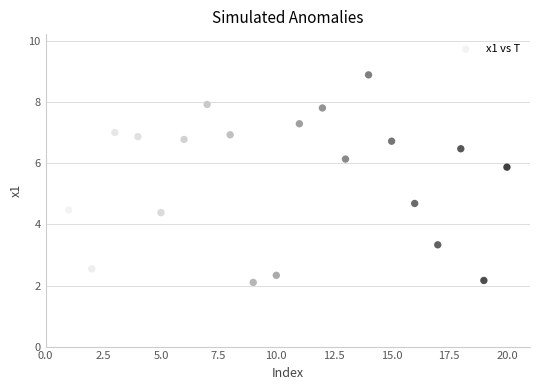

What is the range of X values (max minus min)?

19.0